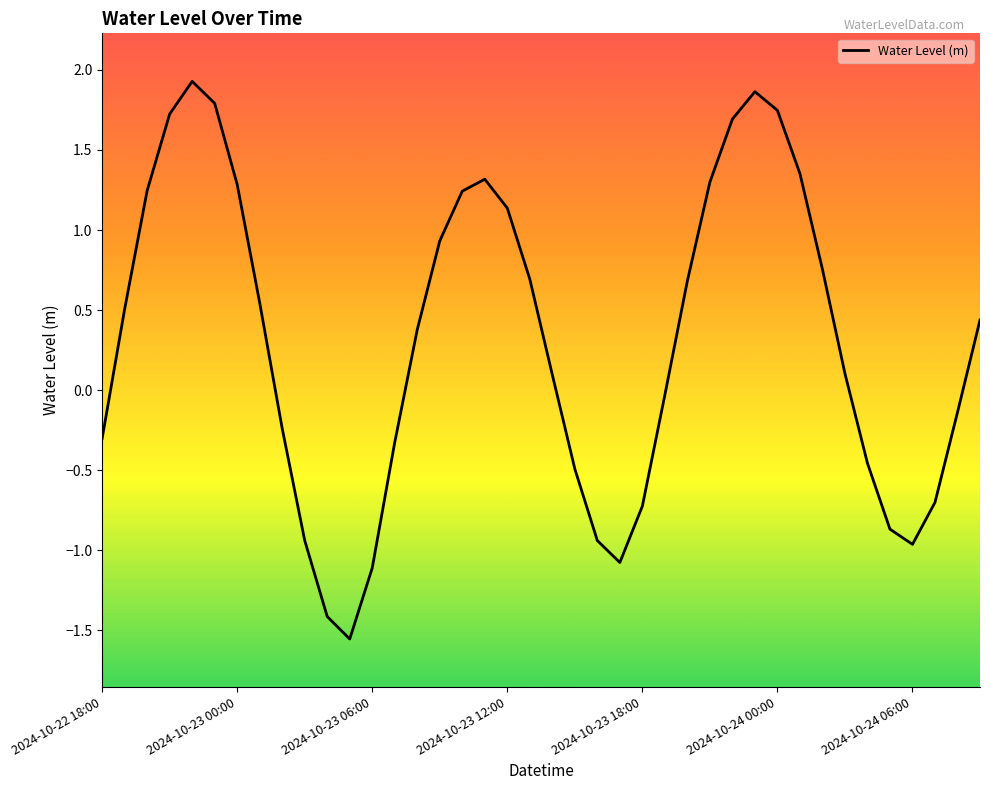

What is the difference between the maximum and minimum values?

3.5